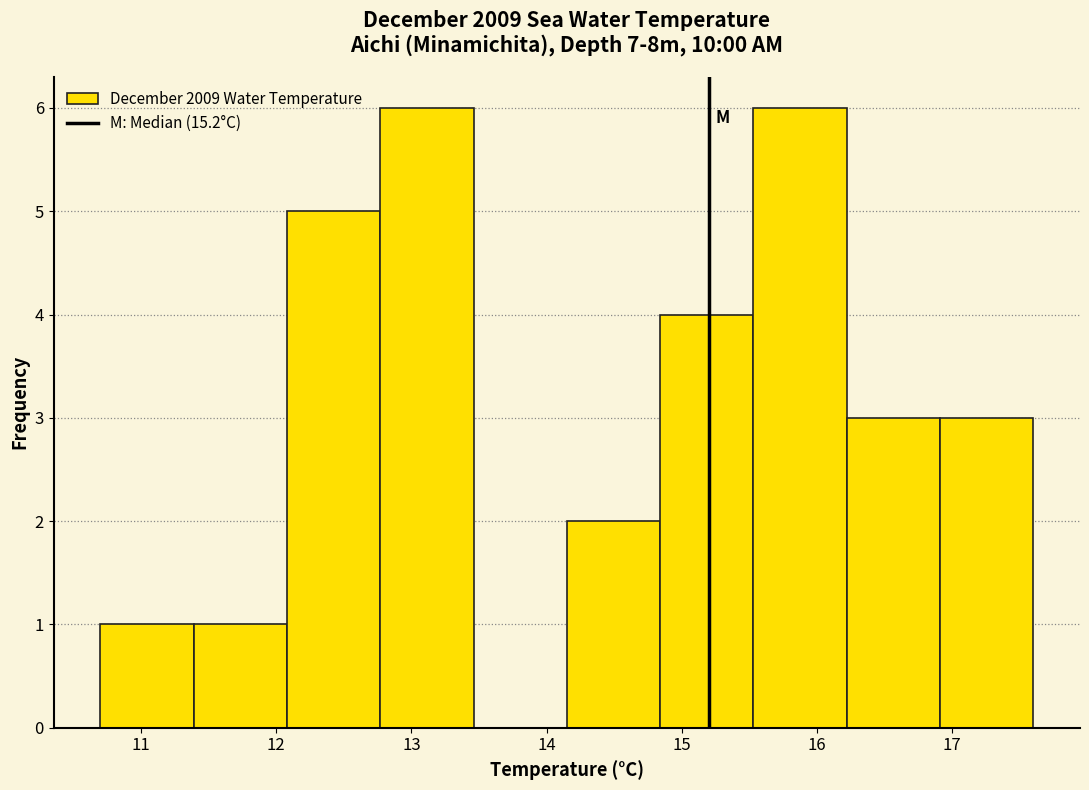

Reading left to right, transcribe this chart: for each bar, give the range it covers on the x-axis and its height. Neither the bar edges nor the heights are printed on the chart, so give them approximately, as read against the axes.

10.70 to 11.39: 1
11.39 to 12.08: 1
12.08 to 12.77: 5
12.77 to 13.46: 6
13.46 to 14.15: 0
14.15 to 14.84: 2
14.84 to 15.53: 4
15.53 to 16.22: 6
16.22 to 16.91: 3
16.91 to 17.60: 3